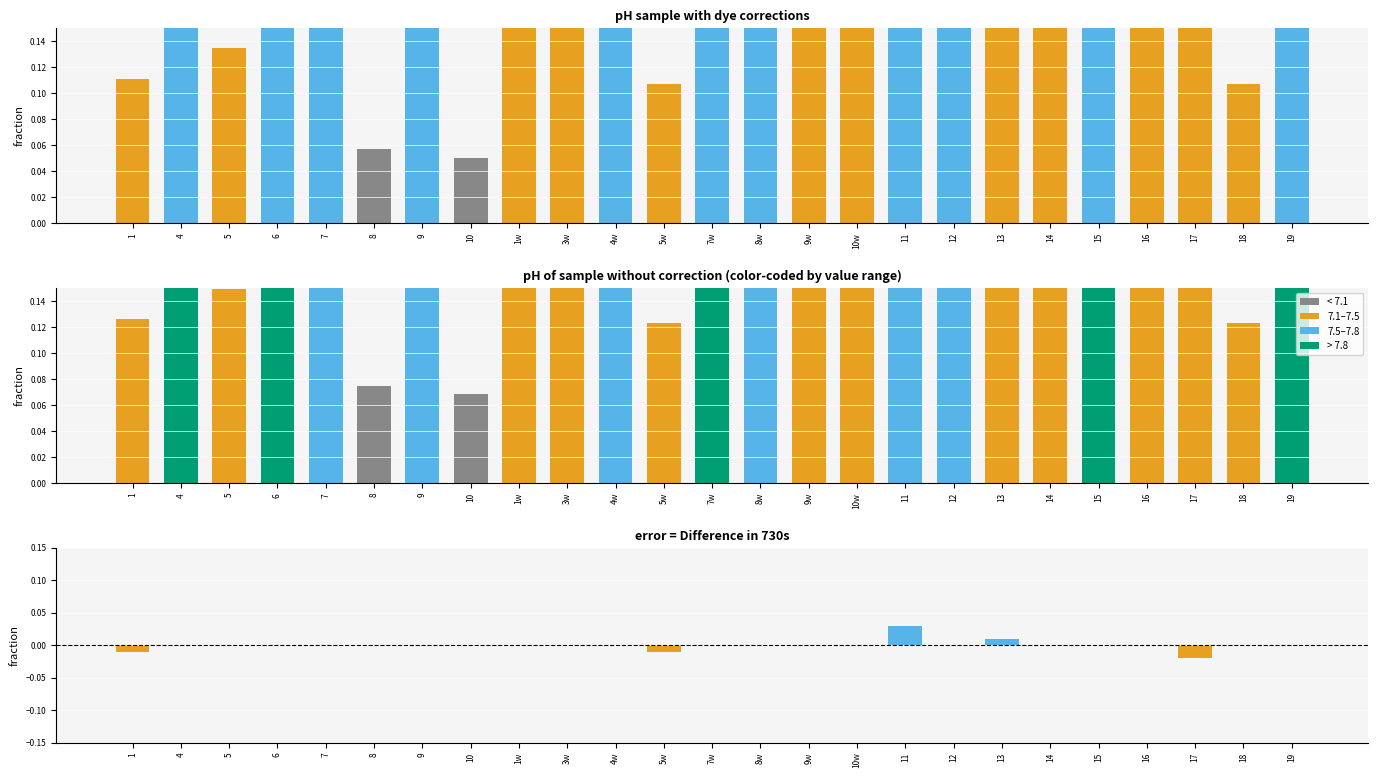

What is the total value across all series at 13?

0.6